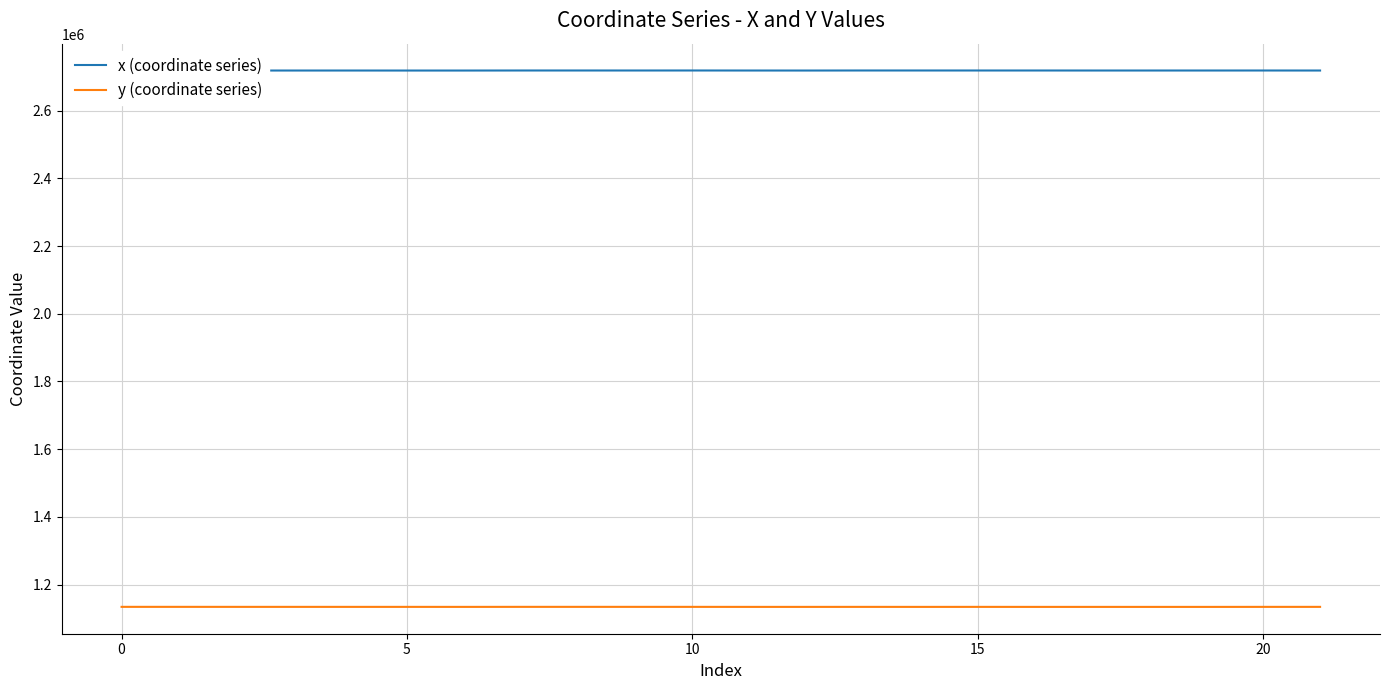

What is the minimum value shown in the chart?

1134574.2